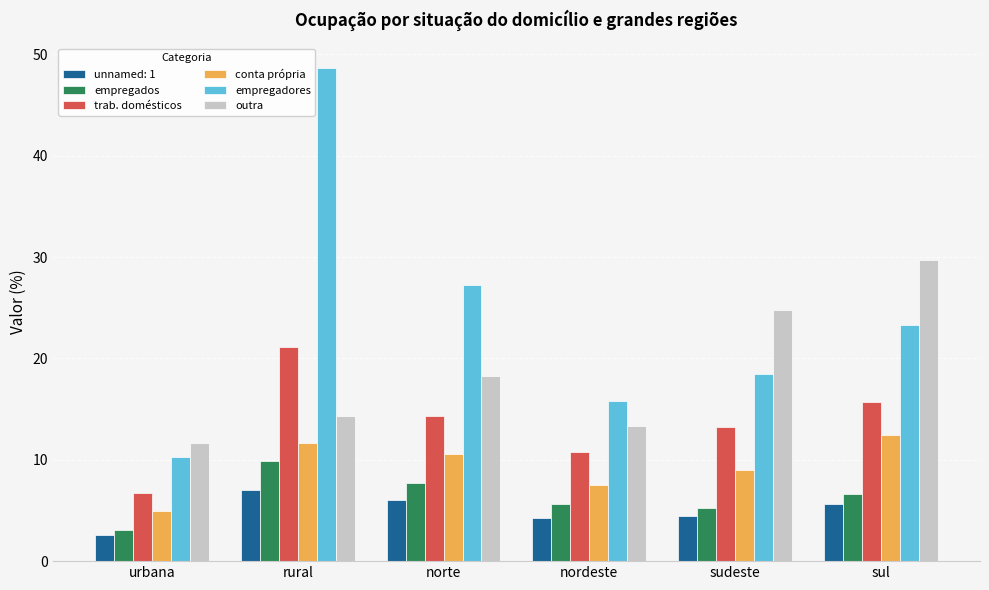

What is the total value across all series at norte?

84.2